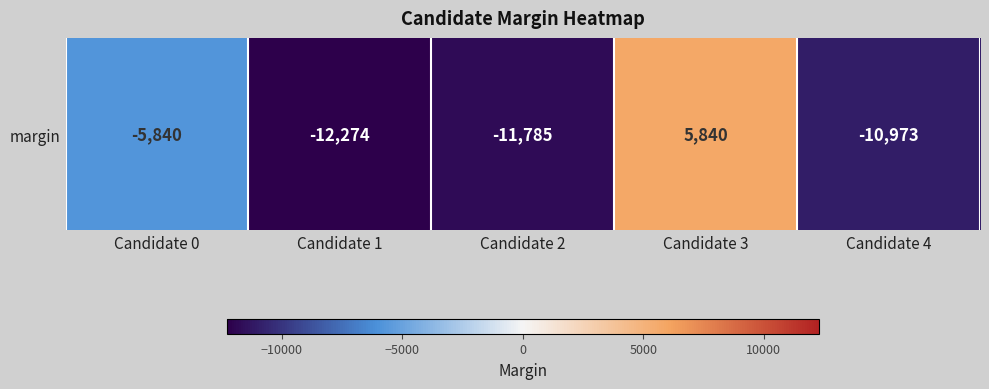

Count the number of categories in the chart.

5